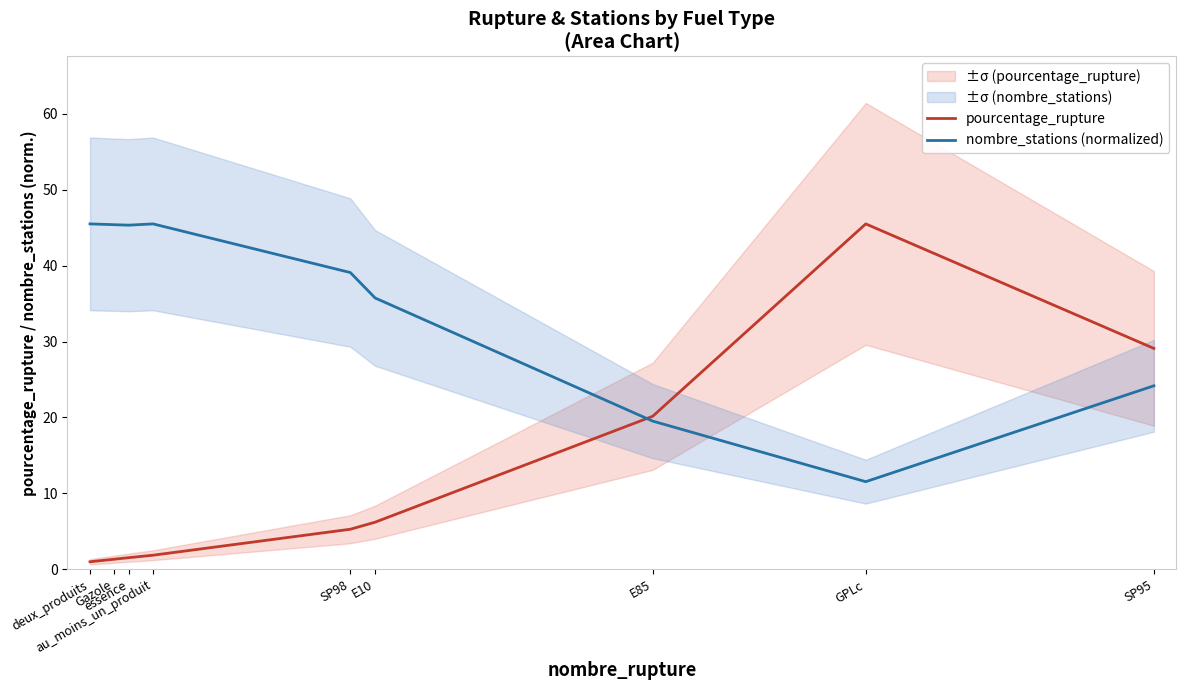

Reading right to left, transcribe all the data shown in this chart.

pourcentage_rupture: SP95=29.1	GPLc=45.5	E85=20.2	E10=6.2	SP98=5.3	au_moins_un_produit=1.9	essence=1.5	Gazole=1.3	deux_produits=1.0
nombre_stations (normalized): SP95=24.2	GPLc=11.5	E85=19.5	E10=35.7	SP98=39.1	au_moins_un_produit=45.5	essence=45.3	Gazole=45.4	deux_produits=45.5